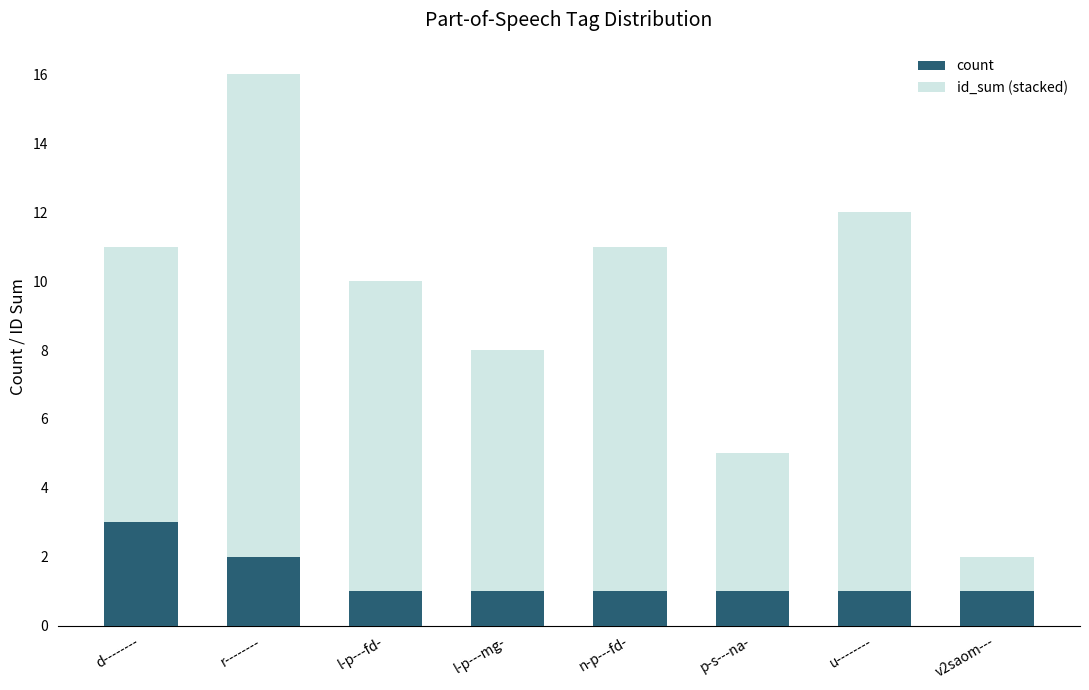

How many distinct data groups are displayed?

2